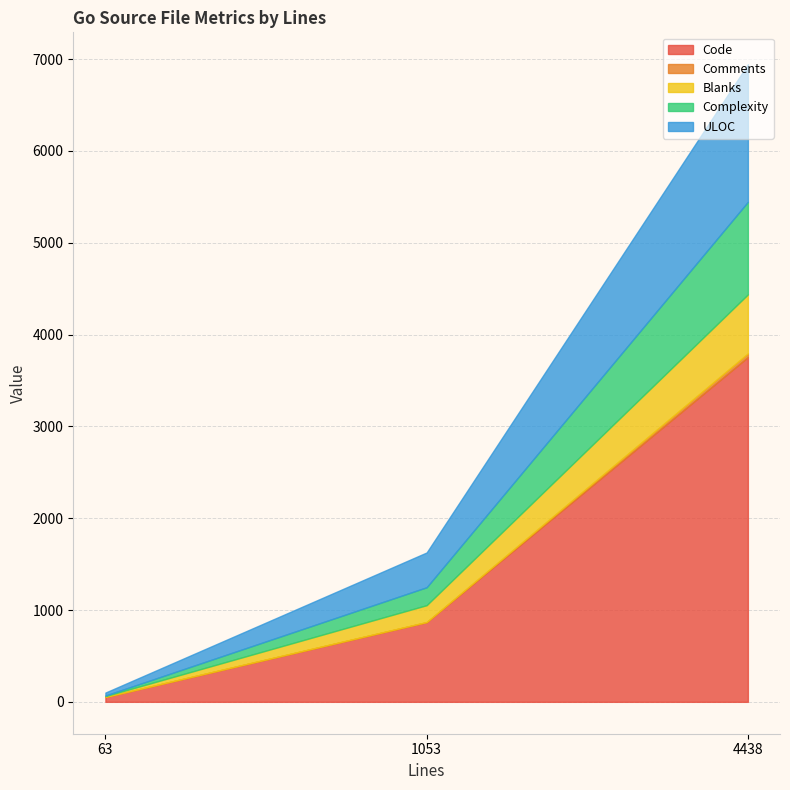

At which category is the sum across all series the highest?

4438